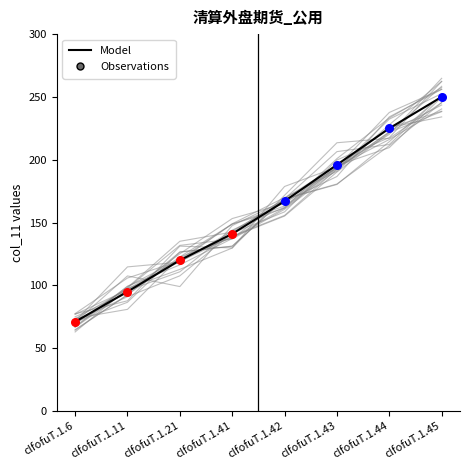

Approximately how many times larger is the value at clfofuT.1.43 compared to clfofuT.1.44?

0.9